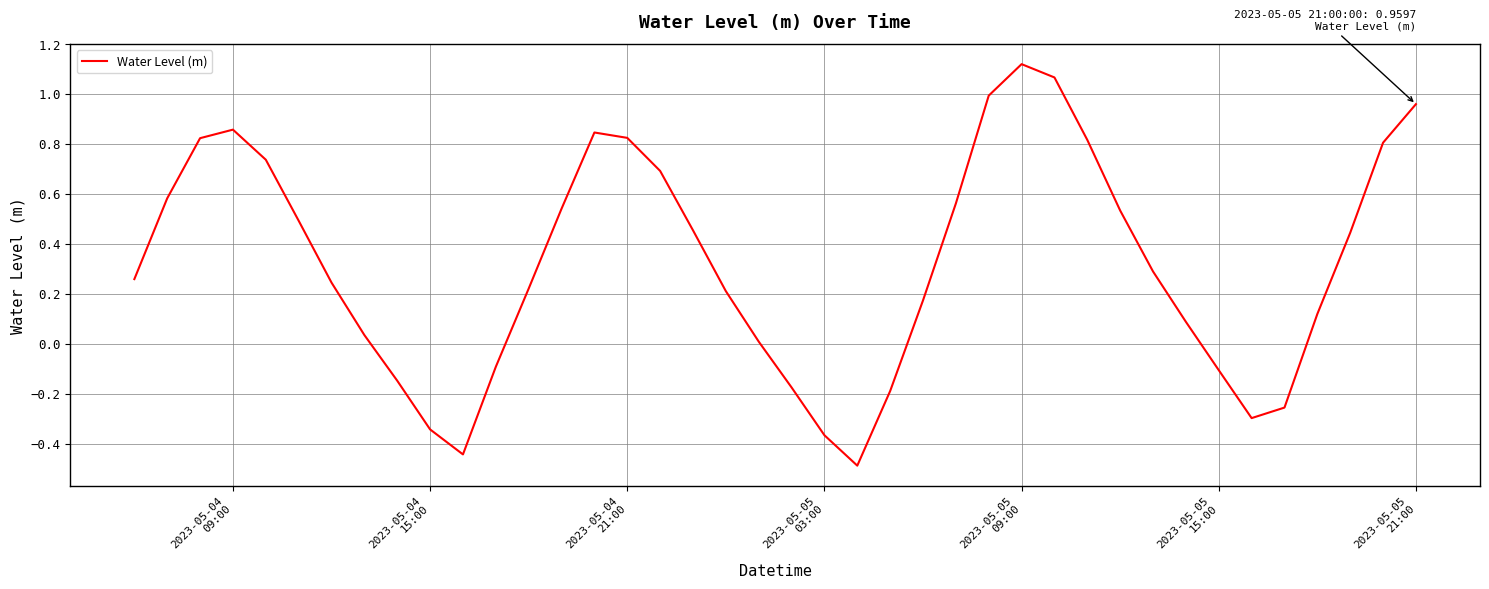

Count the number of values greater than 0.

29